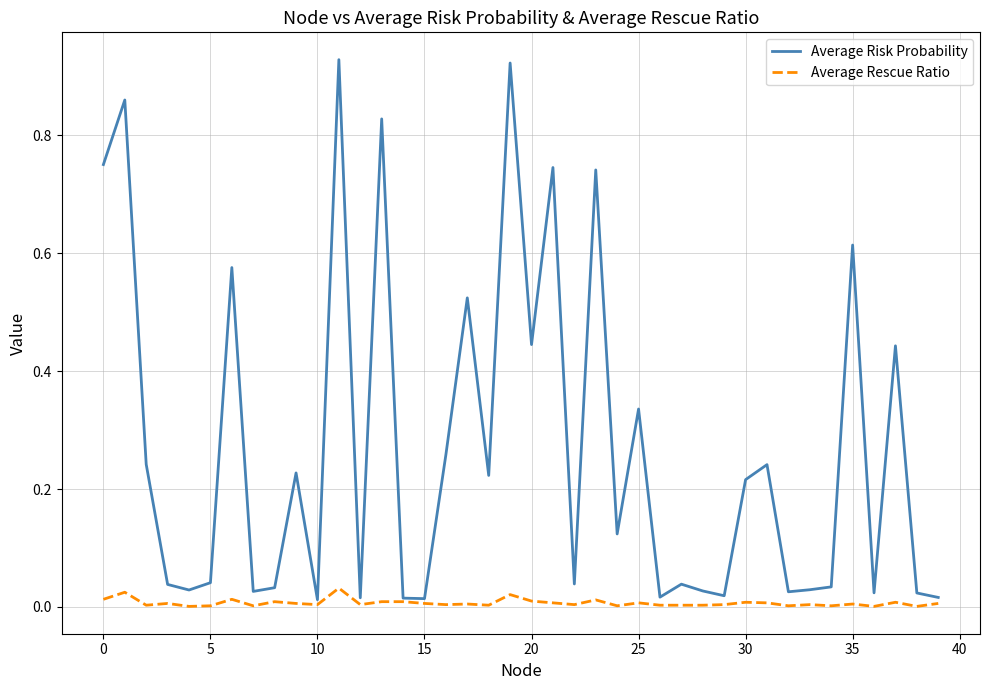

Which series has the widest spread of values?

Average Risk Probability